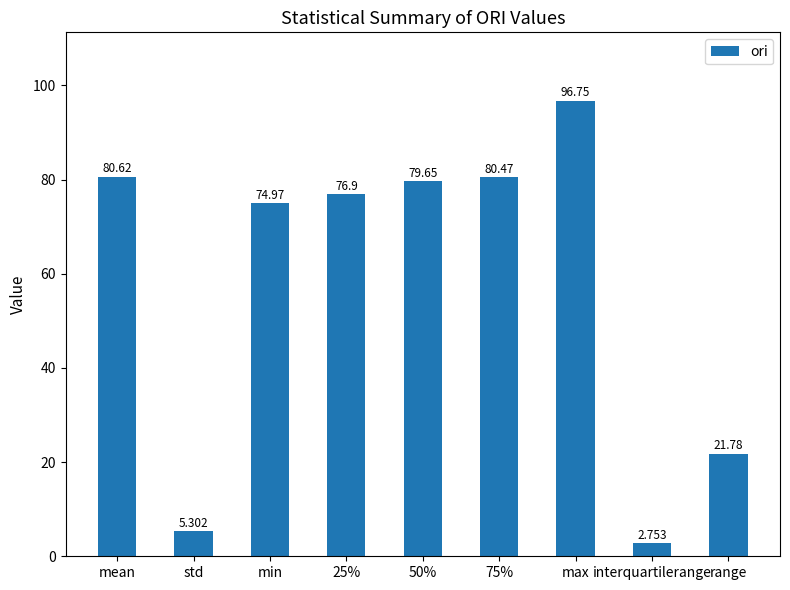

What is the label of the 2nd bar from the left?

std